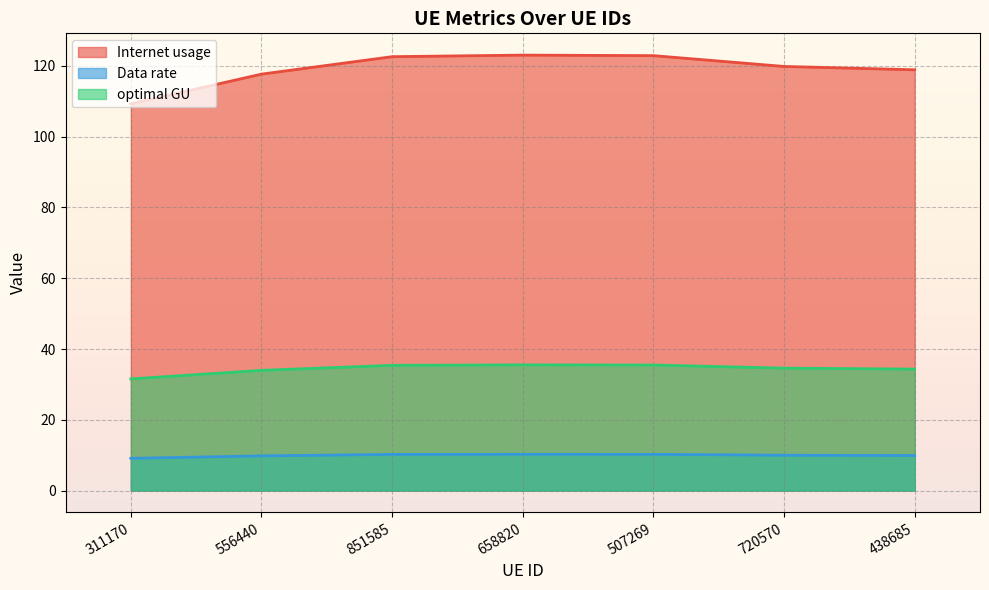

Count the number of categories in the chart.

7